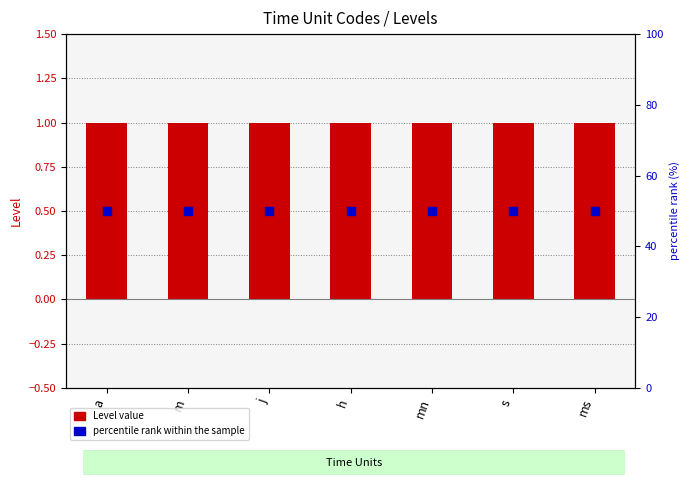

At which category is the sum across all series the highest?

a